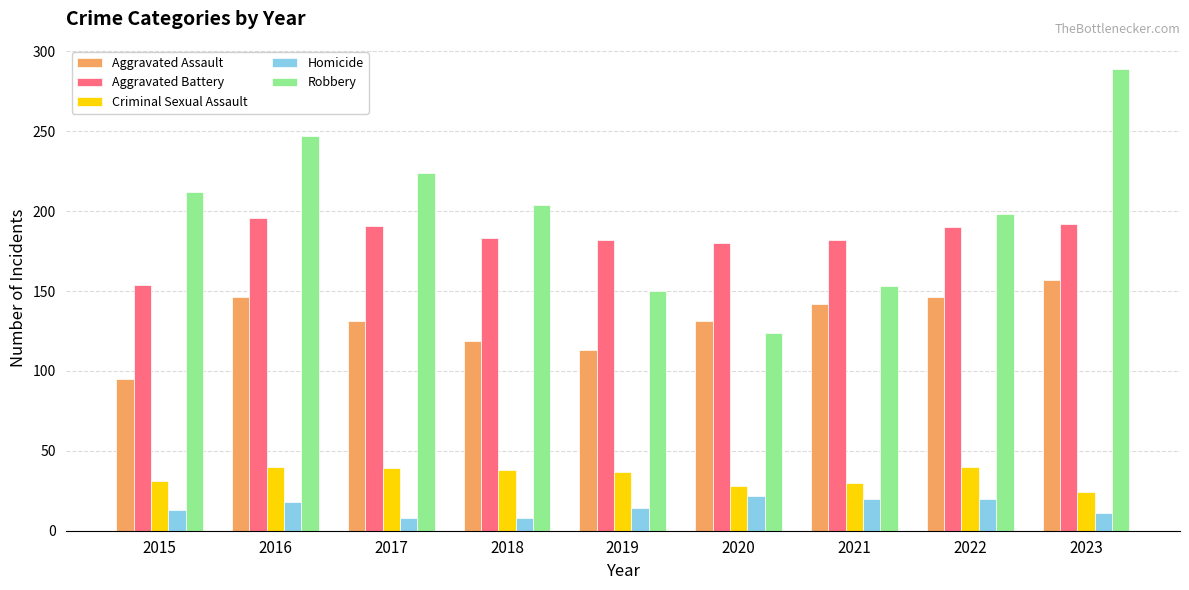

The Criminal Sexual Assault series shows 10 at 2019. True or false?

False